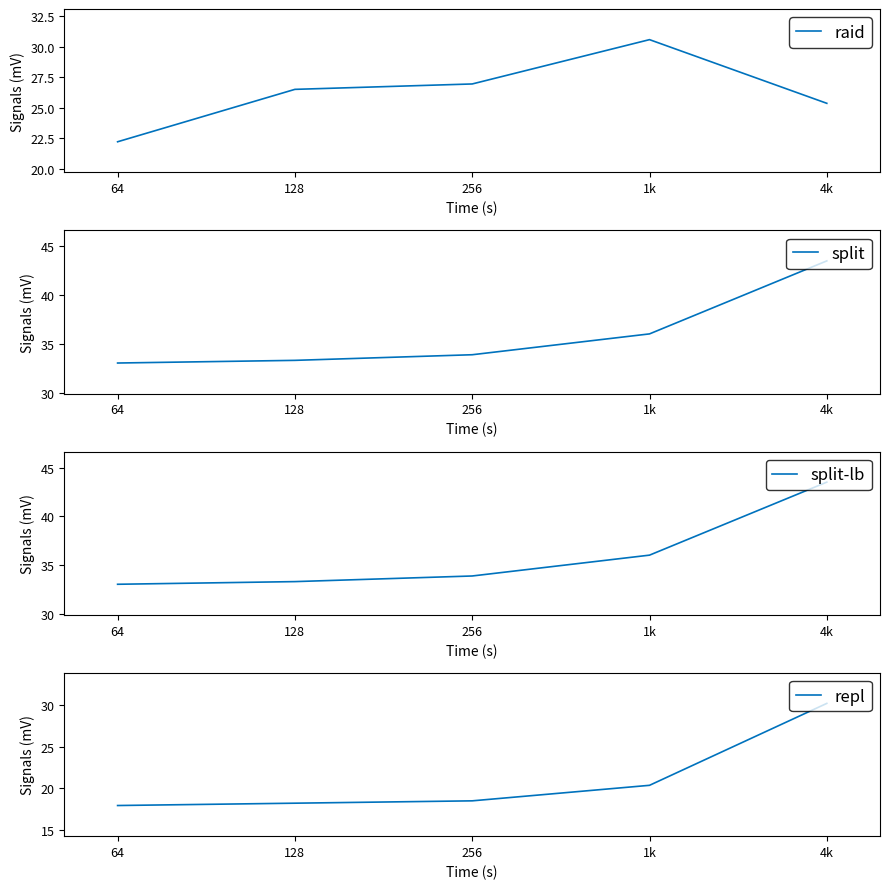

Reading right to left, list all the values displayed in this chart.

raid: 4k=25.4	1k=30.6	256=26.9	128=26.5	64=22.2
split: 4k=43.5	1k=36.1	256=33.9	128=33.3	64=33.1
split-lb: 4k=43.5	1k=36.1	256=33.9	128=33.3	64=33.1
repl: 4k=30.2	1k=20.4	256=18.5	128=18.2	64=18.0